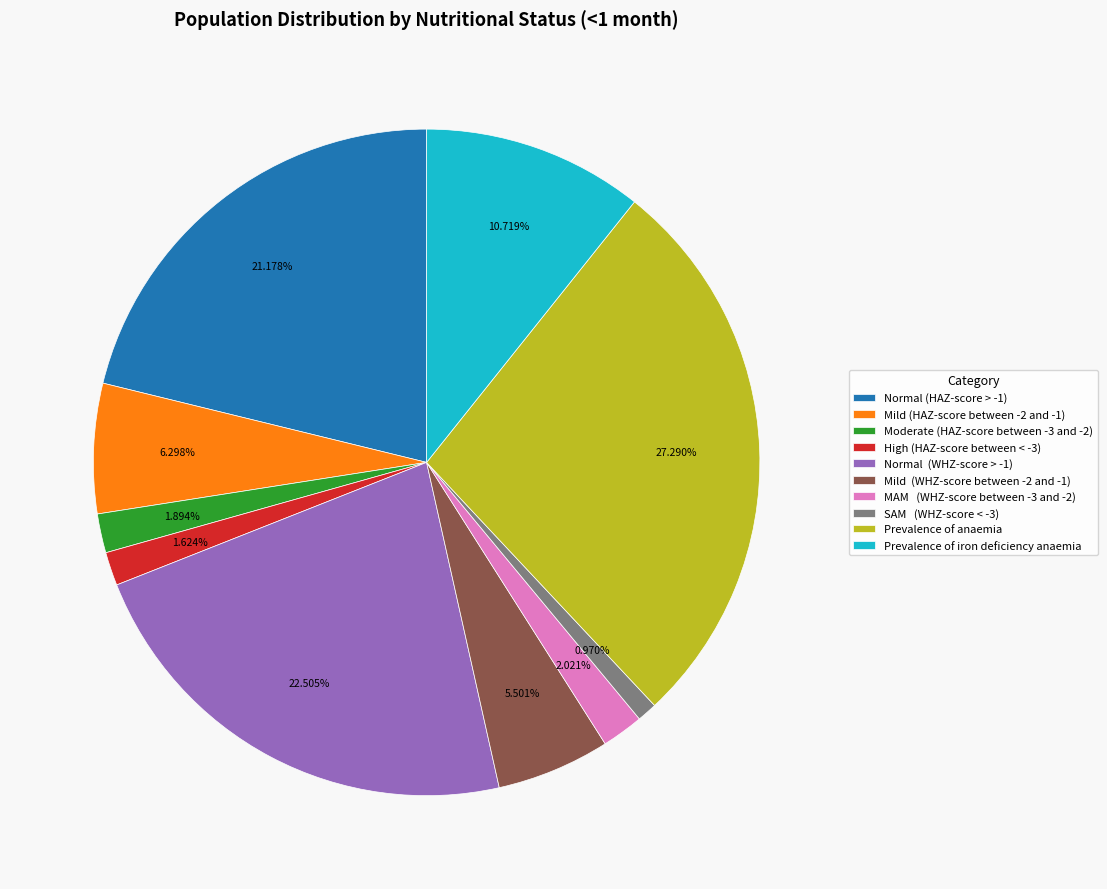

Do High (HAZ-score between < -3) and Prevalence of anaemia together represent more than half of the pie?

No